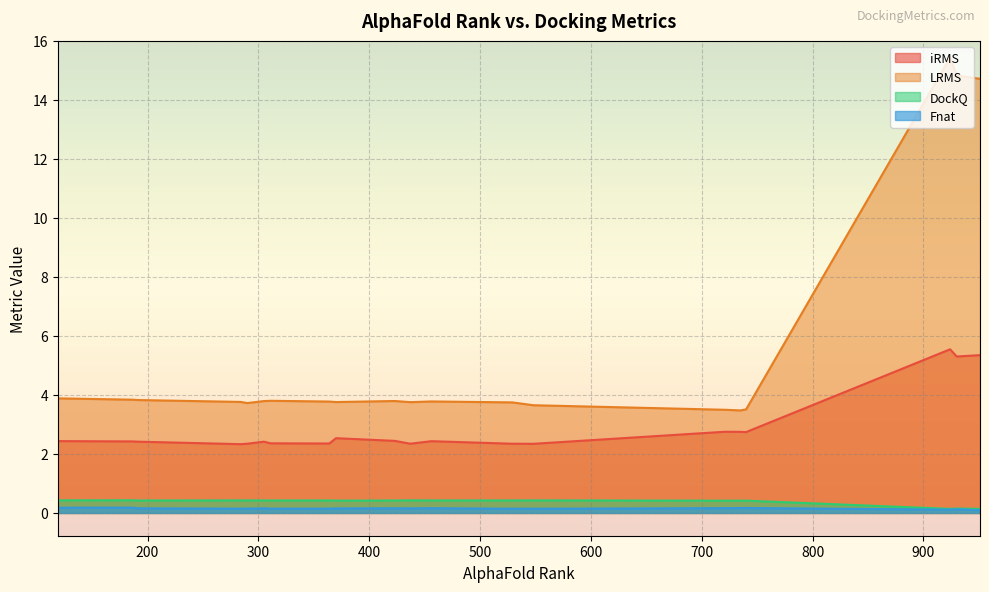

How many lines are shown in the chart?

4